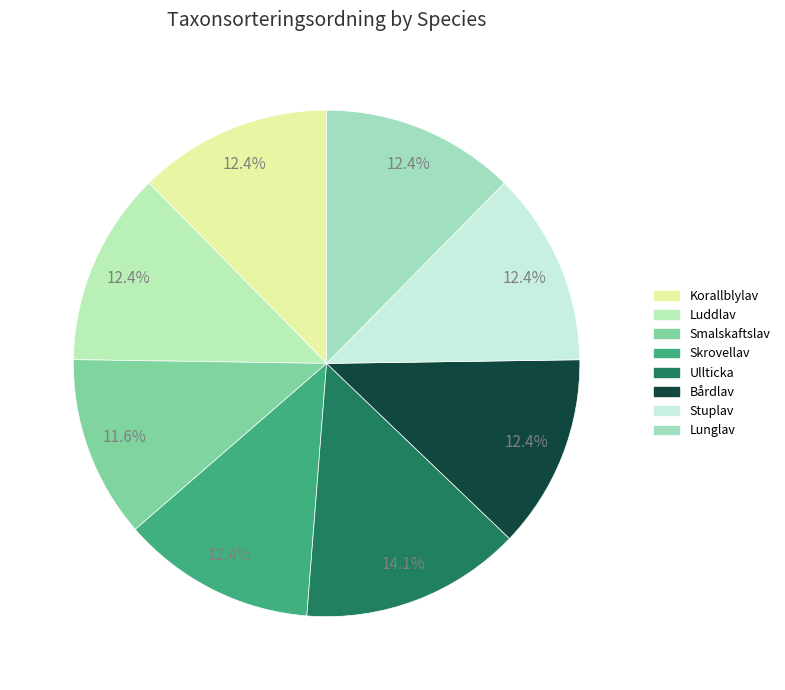

To the nearest percent, what percentage of the pie is Stuplav?

12%